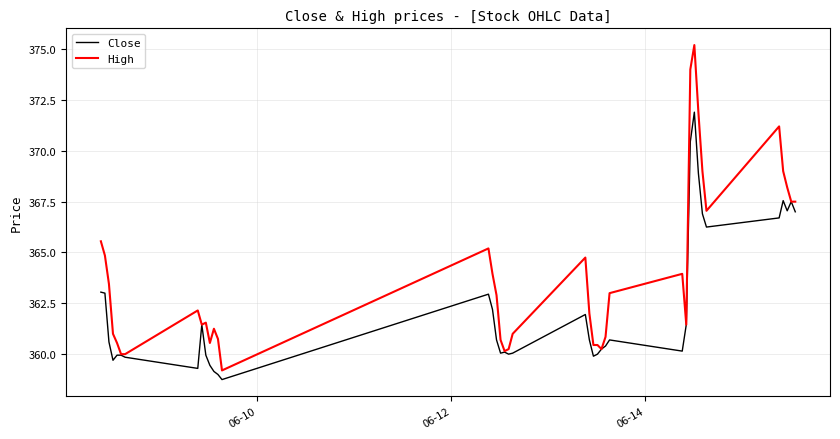

Which series has the largest range (max minus min)?

High